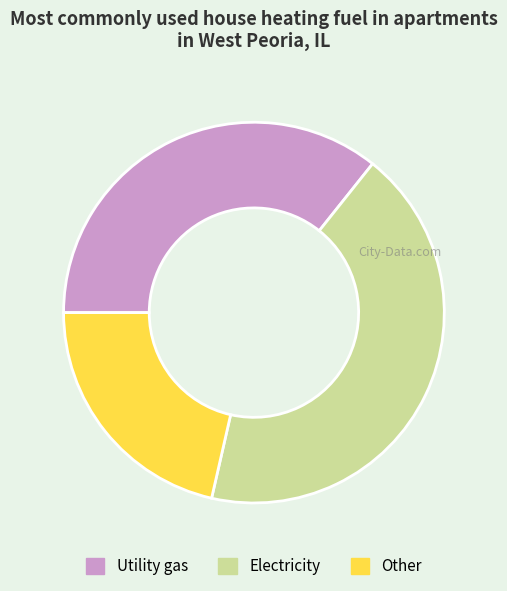

Does any single category account for the majority?

No